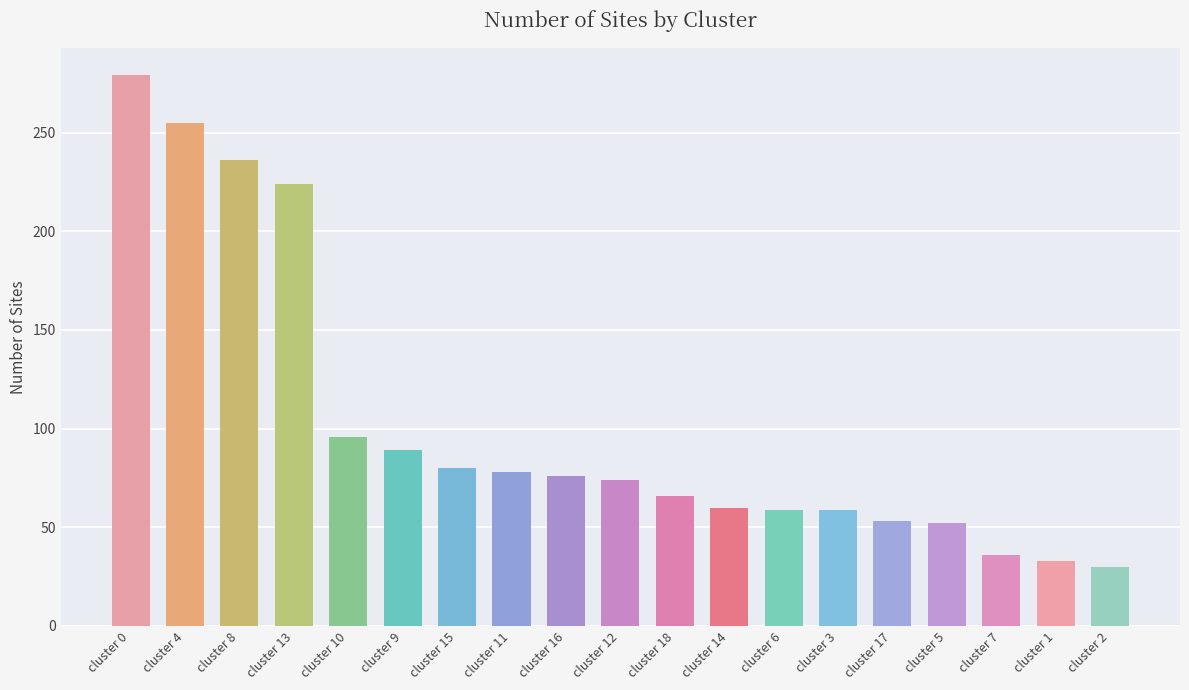

How many values are below 74?

9